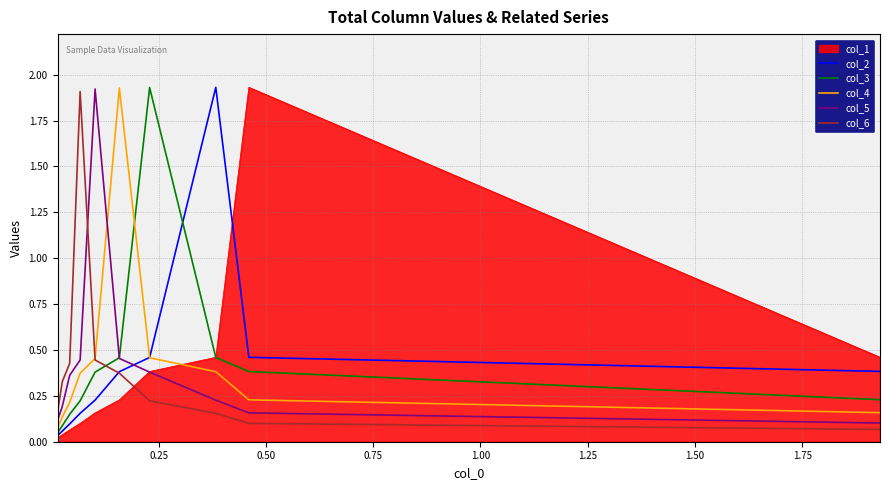

Does the chart have visible grid lines?

Yes